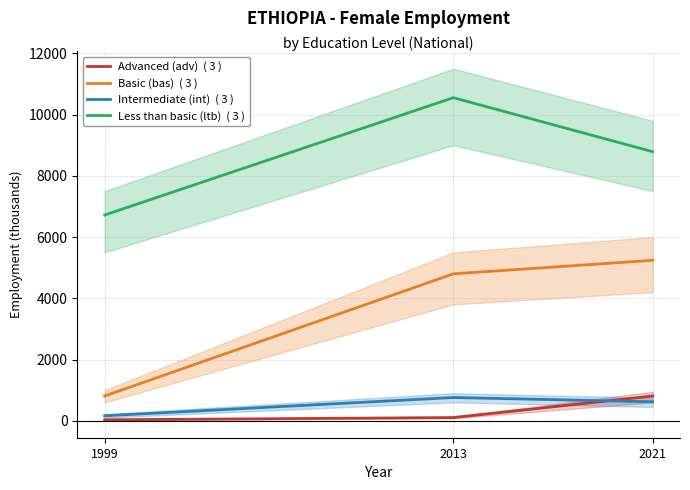

Is the value of Advanced (adv)  ( 3 ) at 2021 greater than the value of Intermediate (int)  ( 3 ) at 1999?

Yes